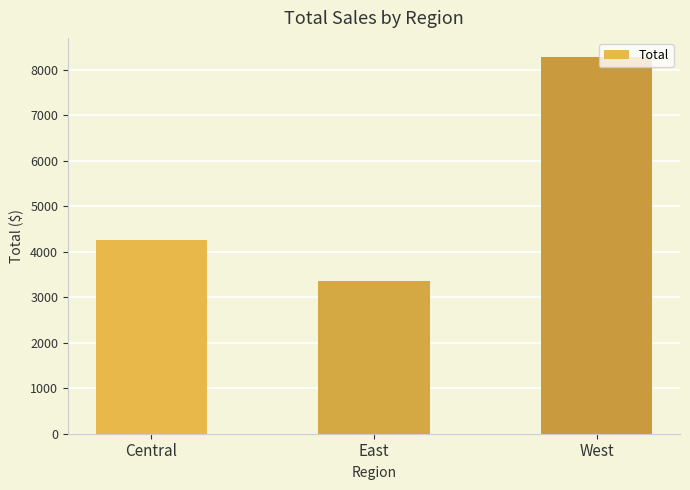

Reading left to right, extract all data points from this chart.

4250.2	3345.2	8281.0